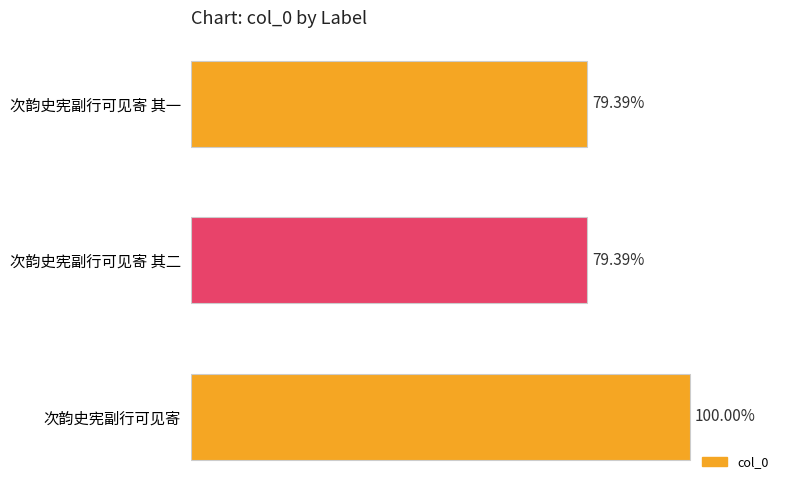

Are the bars horizontal?

Yes